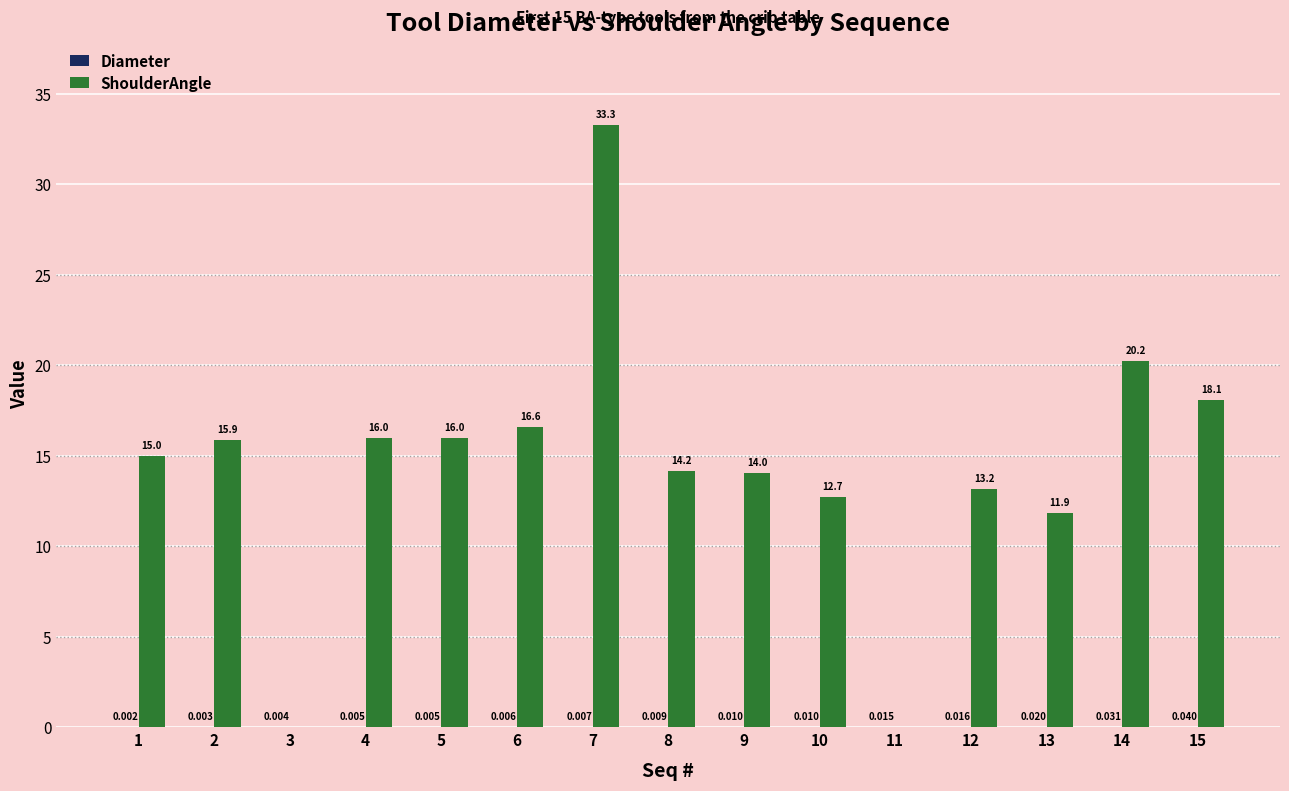

How many values in ShoulderAngle are above zero?

13